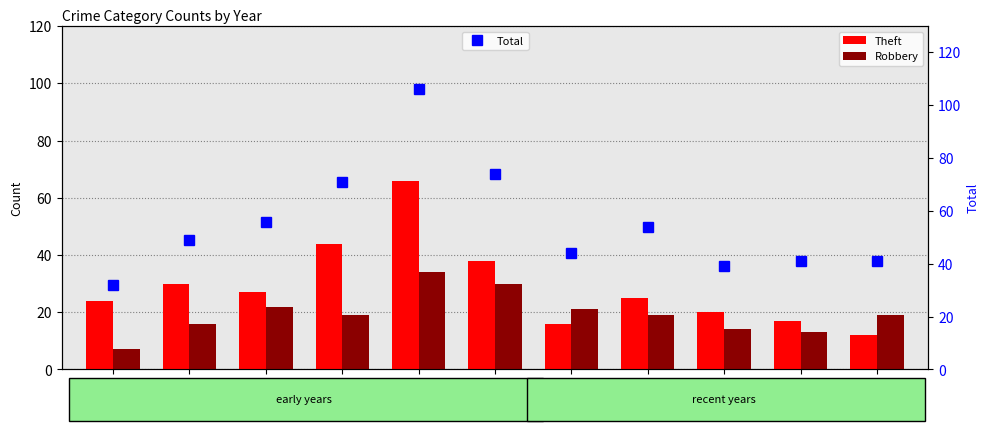

Between 2015 and 2017, which series saw the biggest shift?

Total